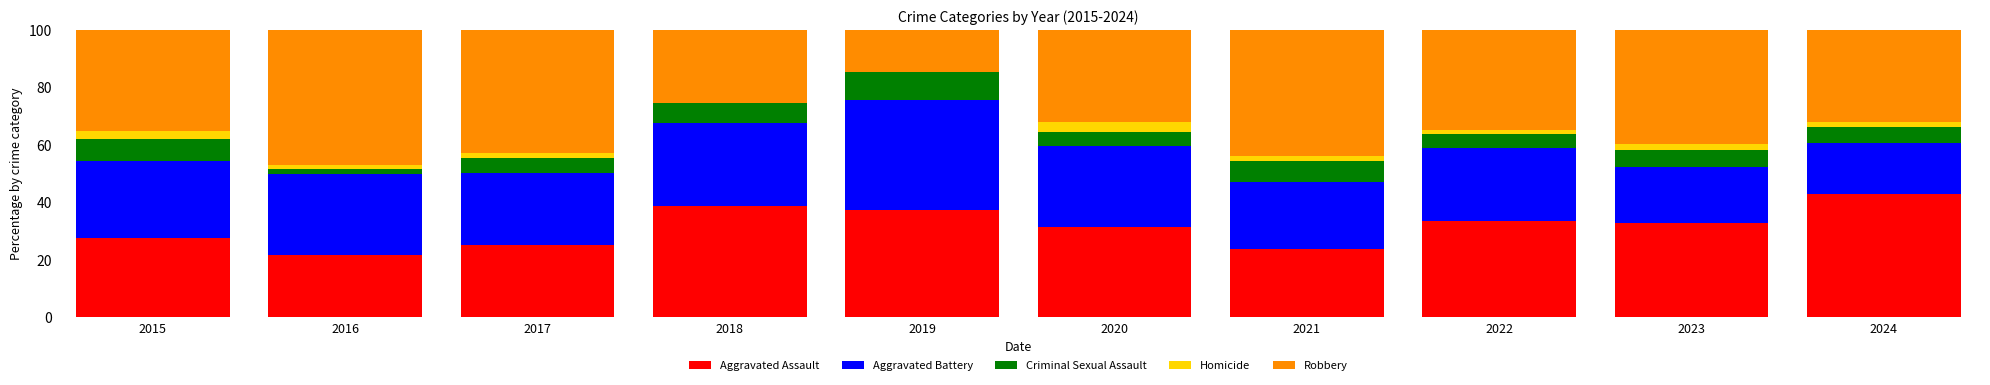

What is the maximum value for Aggravated Assault?

42.9